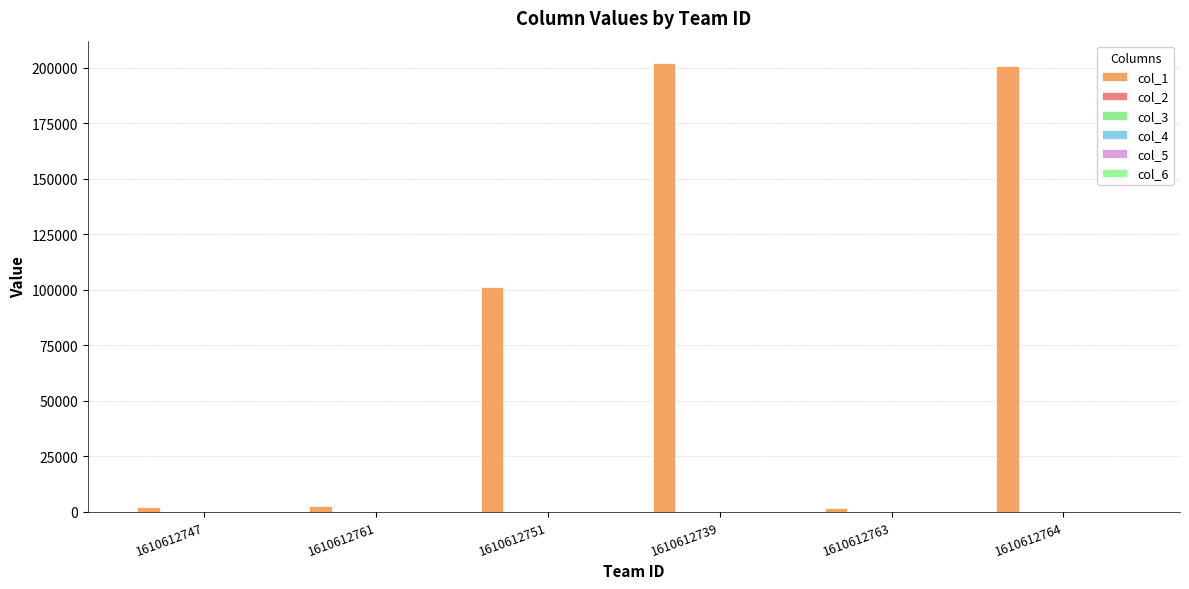

How many data points does each series have?

6